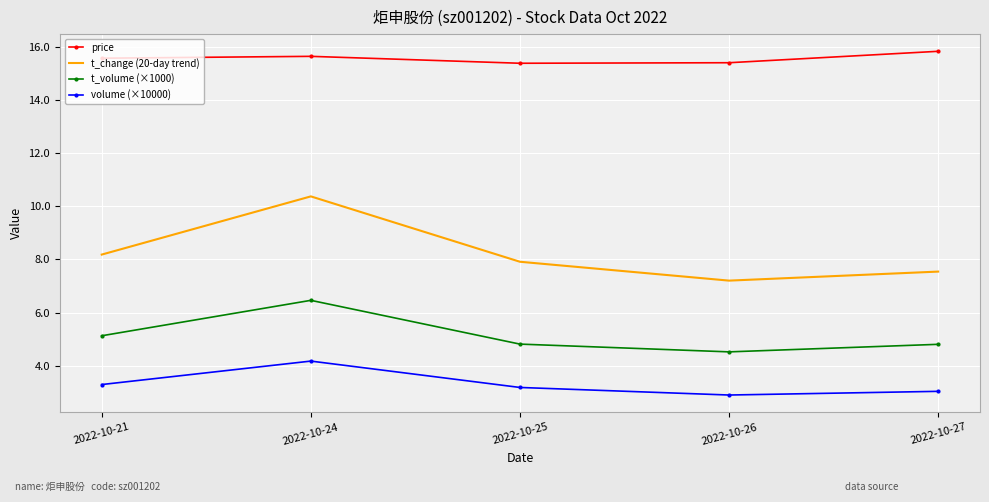

Reading right to left, extract all data points from this chart.

price: 15.8	15.4	15.4	15.6	15.6
t_change (20-day trend): 7.5	7.2	7.9	10.4	8.2
t_volume (×1000): 4.8	4.5	4.8	6.5	5.1
volume (×10000): 3.0	2.9	3.2	4.2	3.3